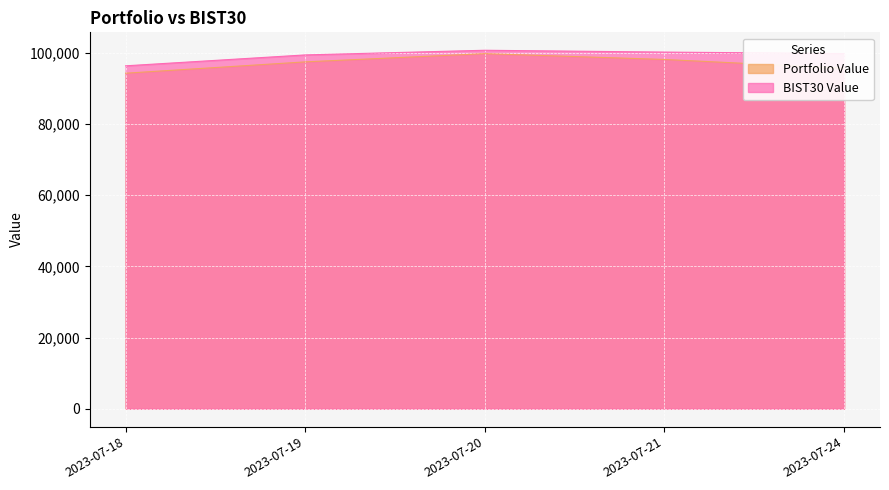

True or false: Portfolio Value has more than 1 points higher than both neighbors.

False